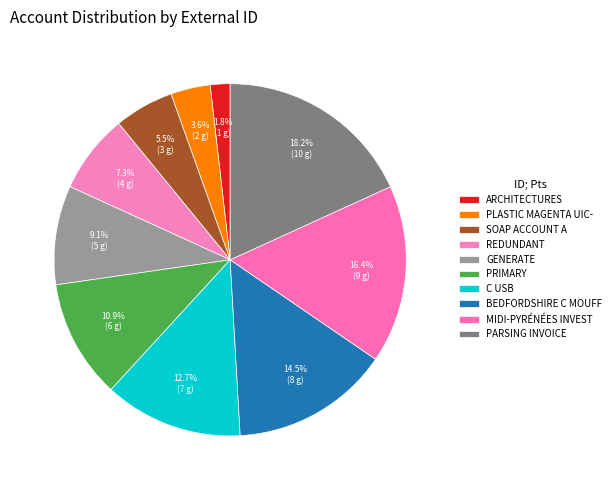

Count the number of slices in the pie.

10